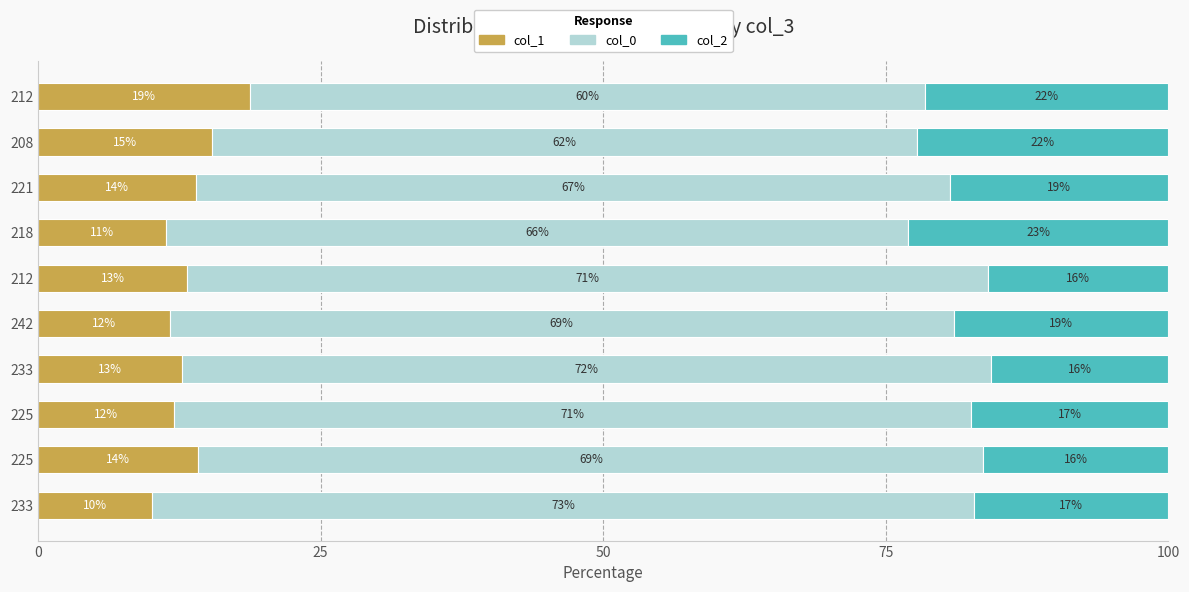

Reading left to right, what are all the values shown in this chart?

col_1: 10.1	14.2	12.0	12.7	11.6	13.2	11.3	14.0	15.4	18.8
col_0: 72.7	69.5	70.5	71.5	69.4	70.8	65.6	66.7	62.3	59.7
col_2: 17.2	16.4	17.5	15.7	19.0	16.0	23.0	19.4	22.3	21.5